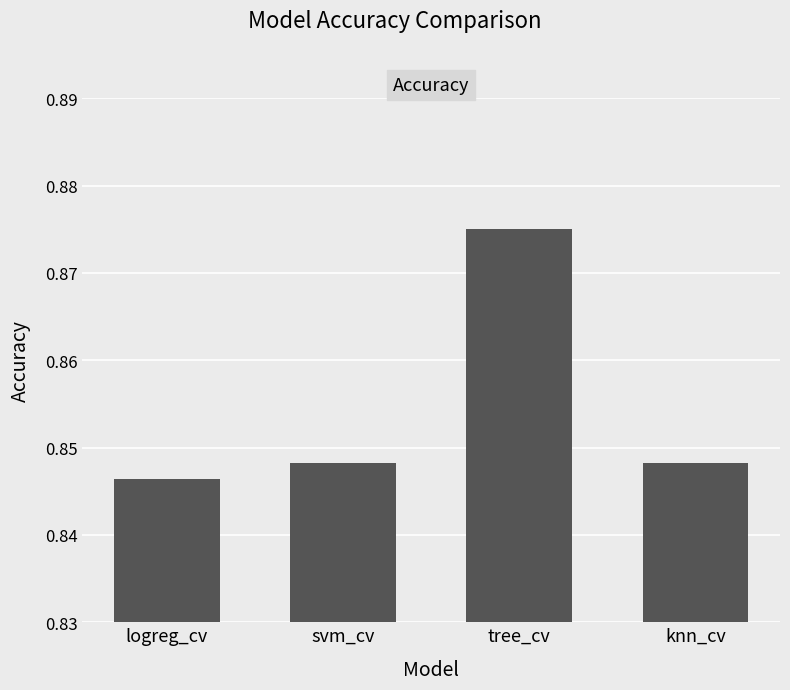

What is the label of the 4th bar from the left?

knn_cv